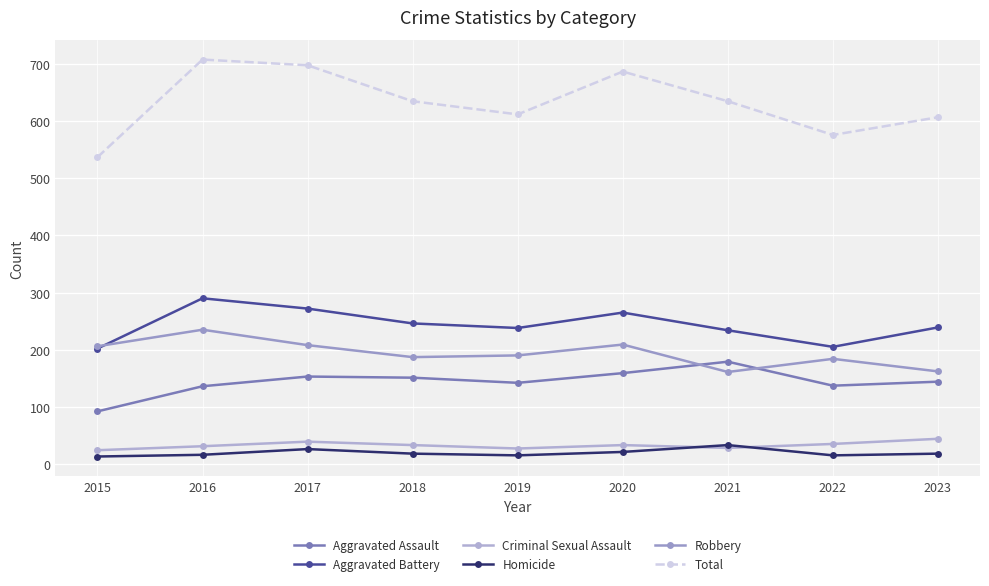

True or false: Total and Robbery intersect in this chart.

False